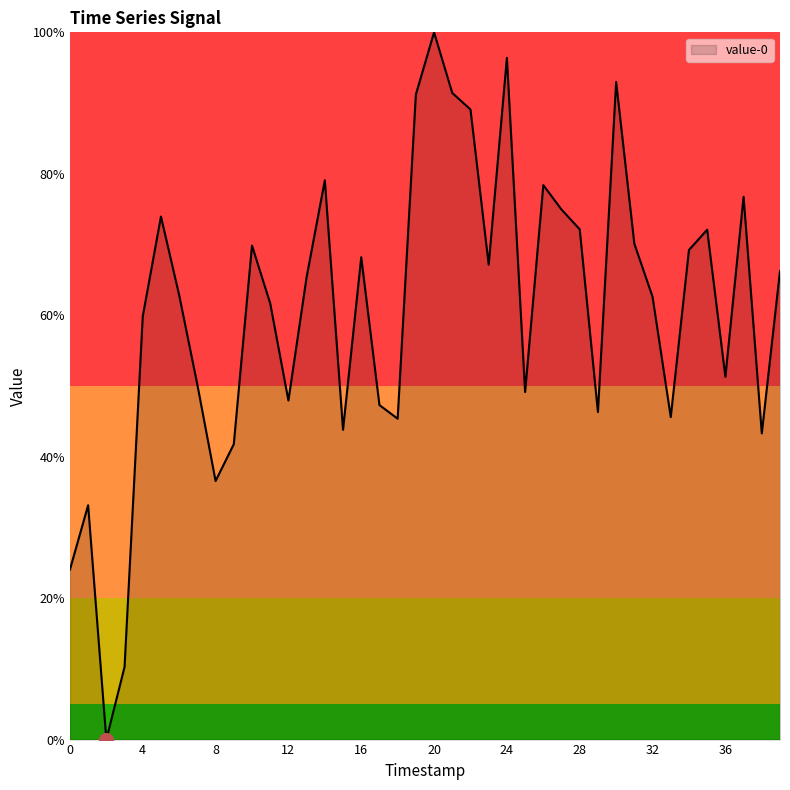

Is this an area chart (filled region under the line)?

Yes